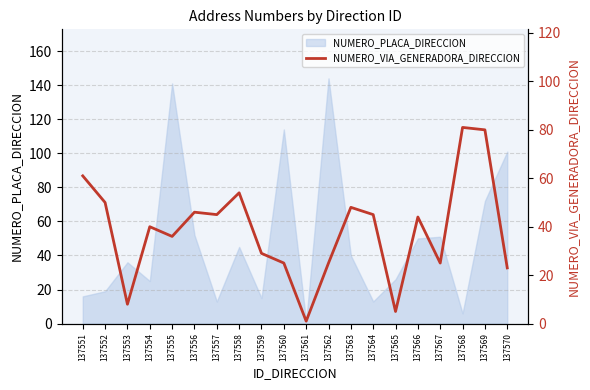

What is the smallest value displayed?

1